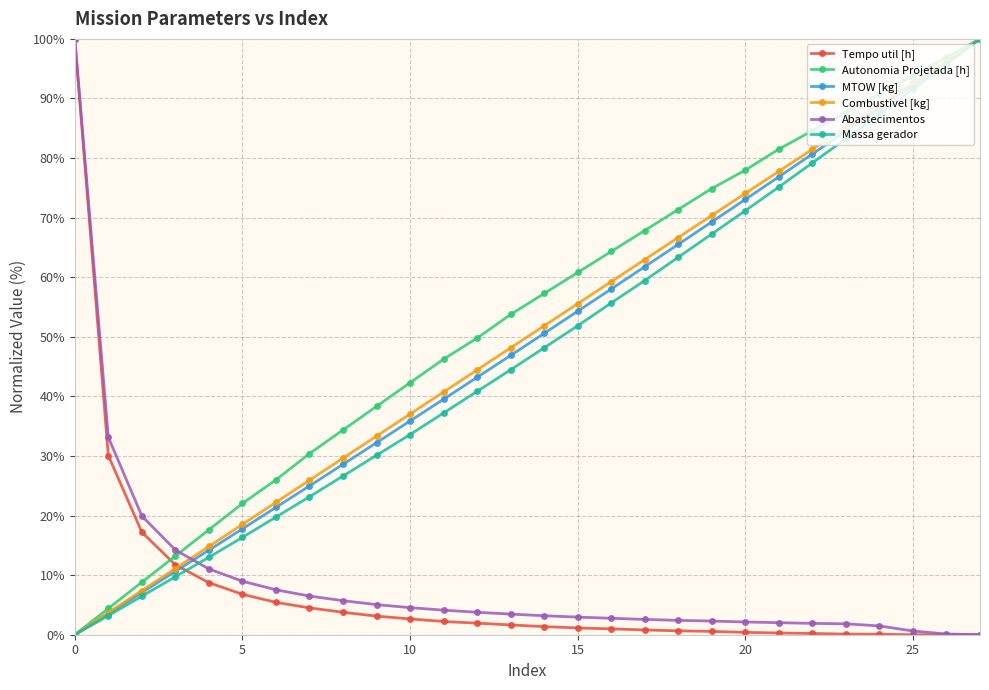

True or false: Autonomia Projetada [h] has more than 0 points higher than both neighbors.

False